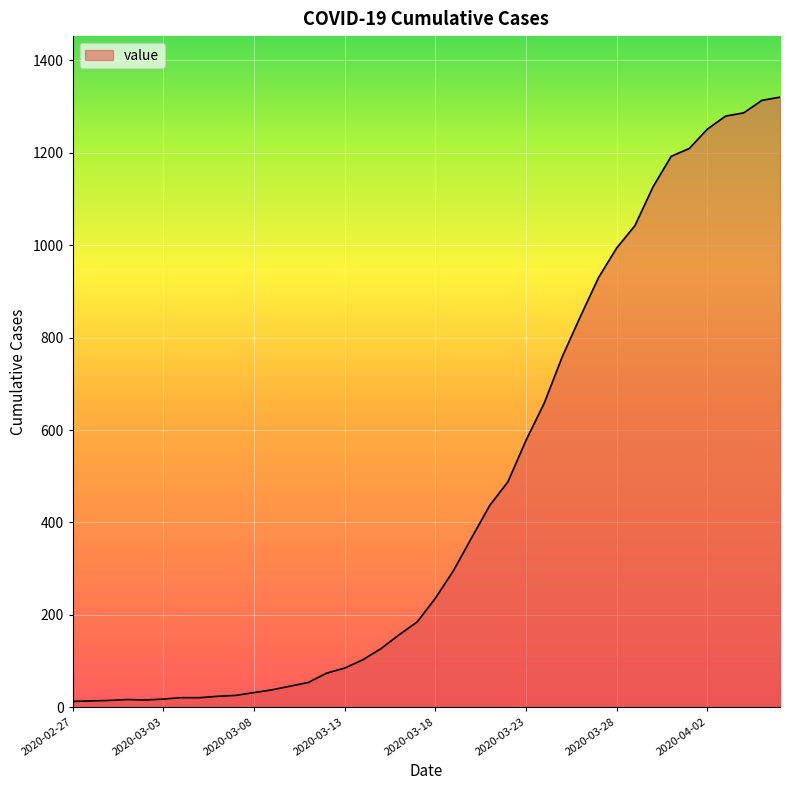

What is the maximum value shown in the chart?

1320